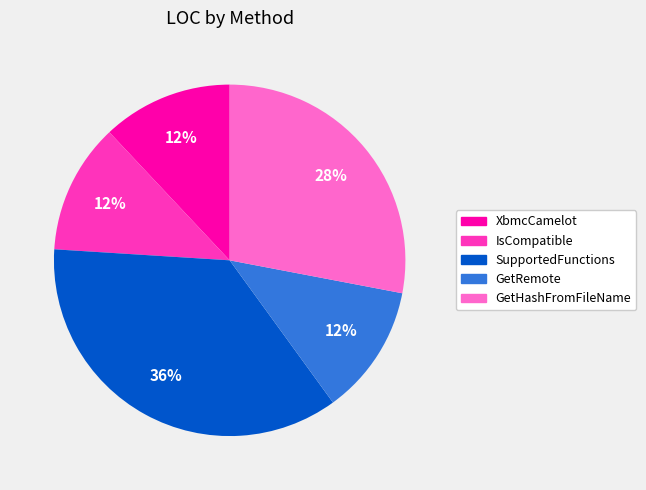

Does SupportedFunctions represent more than half of the total?

No